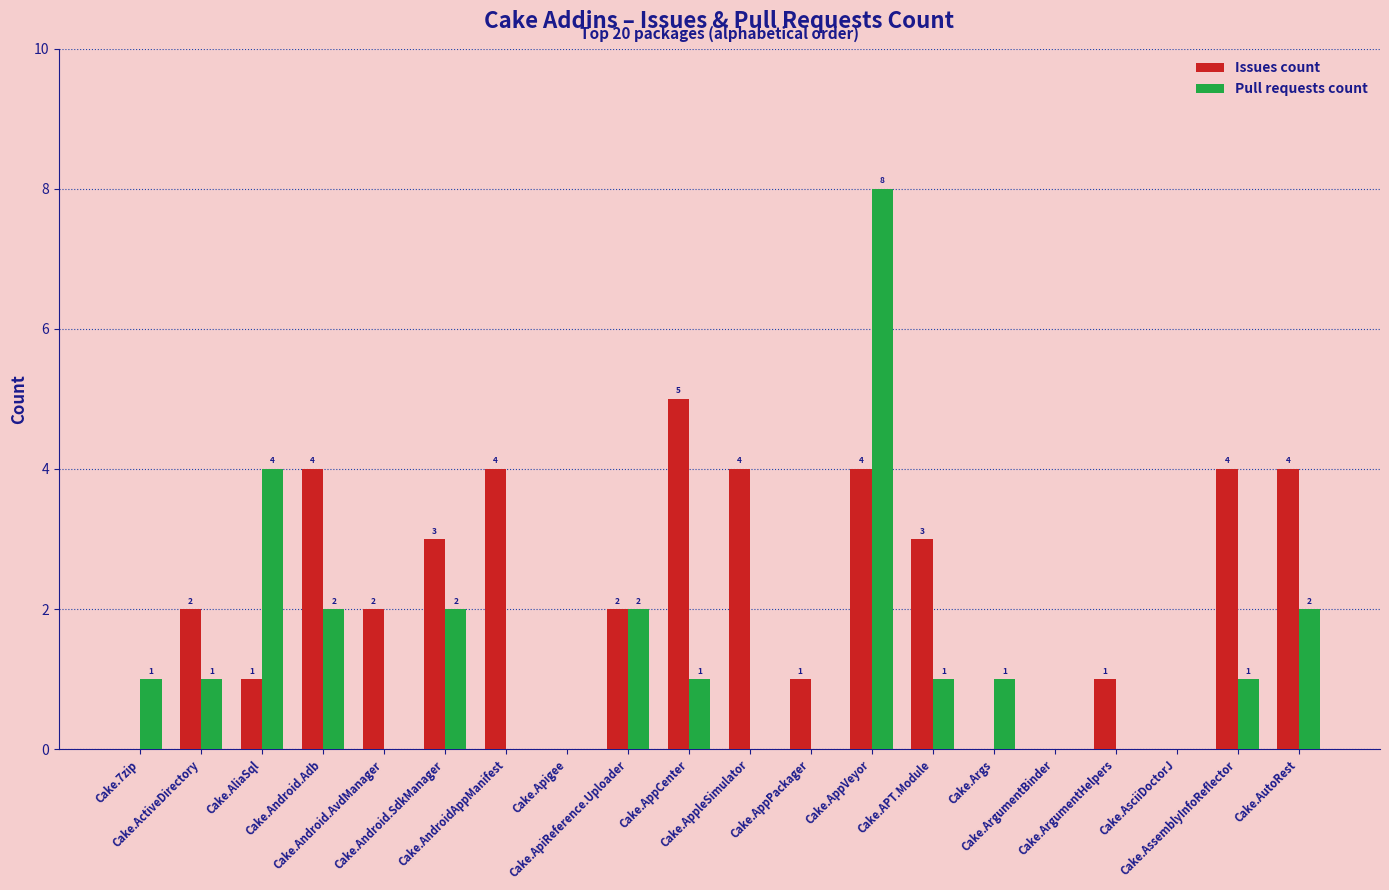

Reading left to right, transcribe all the data shown in this chart.

Issues count: 0	2	1	4	2	3	4	0	2	5	4	1	4	3	0	0	1	0	4	4
Pull requests count: 1	1	4	2	0	2	0	0	2	1	0	0	8	1	1	0	0	0	1	2